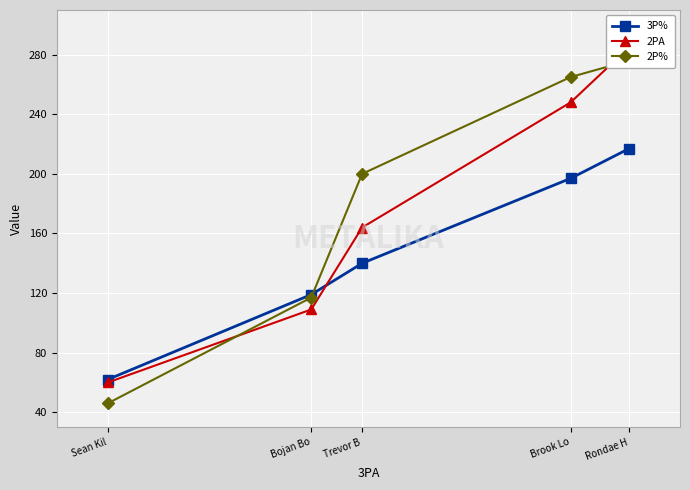

What is the maximum value for 3P%?

217